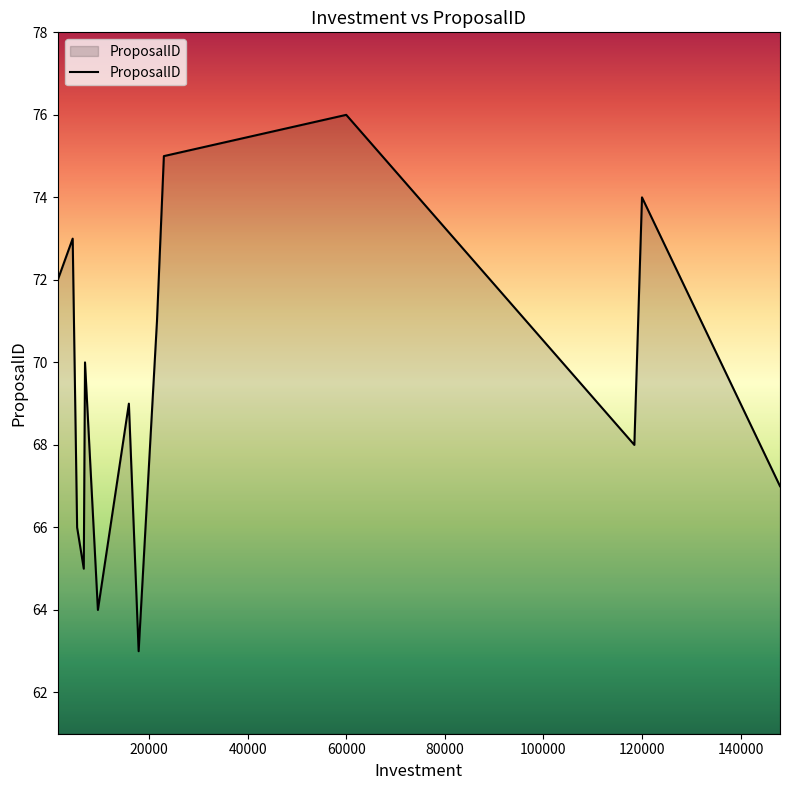

What is the smallest value displayed?

63